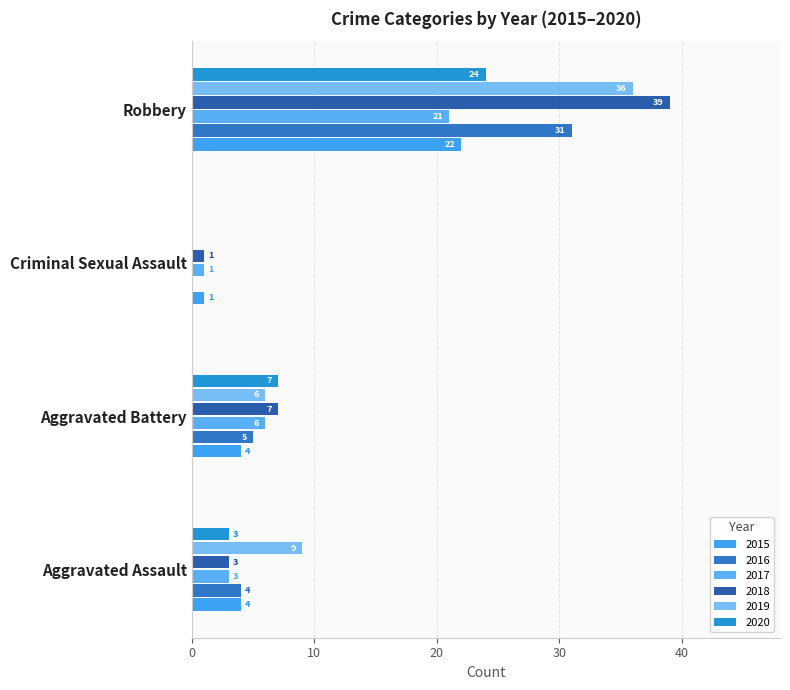

Where does the 2020 series first go above 7?

Robbery